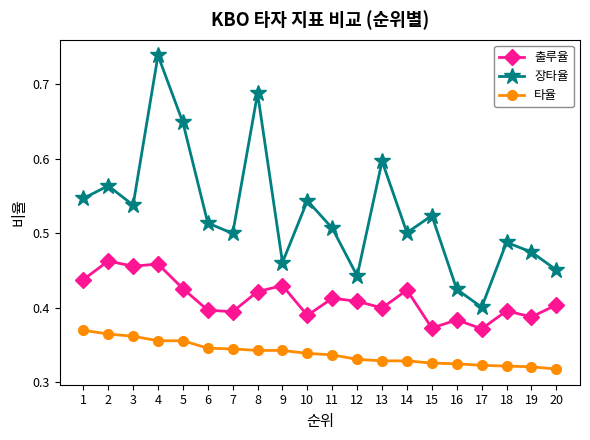

List the series in order of their peak value, highest first.

장타율, 출루율, 타율